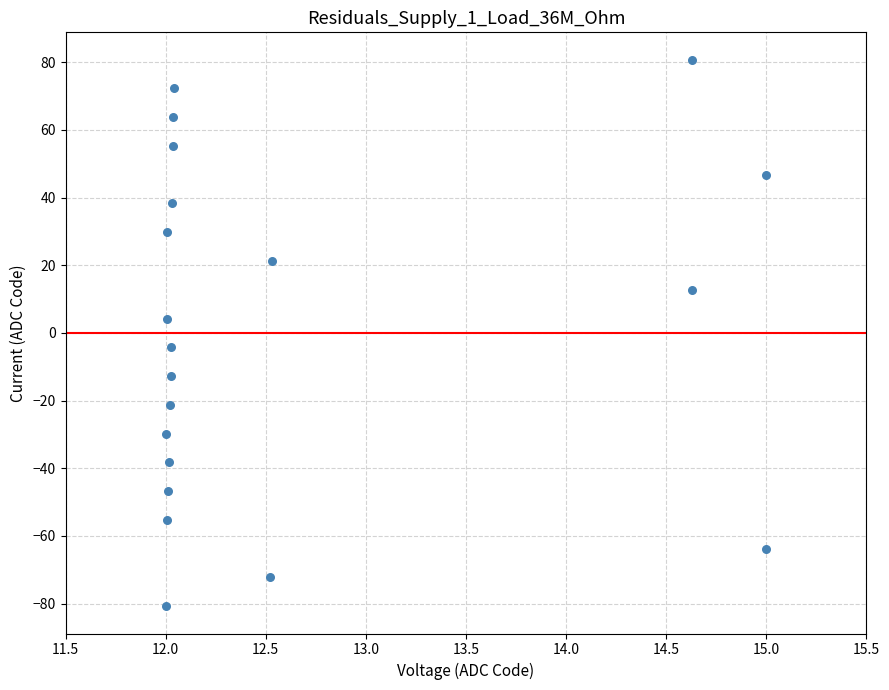

What is the range of X values (max minus min)?

3.0